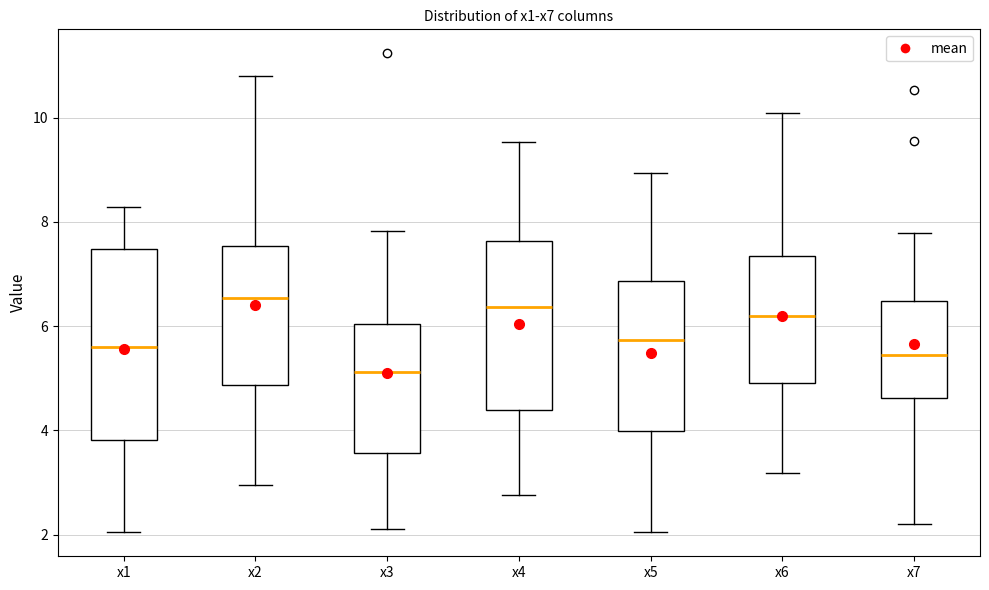

Reading left to right, transcribe this box plot: for each box, give where its median line is, the range the box spans, and where its two whiskers end, as read against the y-axis. The values are not printed on the chart, so give them approximately, as read against the axis.

x1: median 5.6, box 3.8 to 7.4, whiskers 2.0 to 8.2
x2: median 6.6, box 4.8 to 7.6, whiskers 3.0 to 10.8
x3: median 5.2, box 3.6 to 6.0, whiskers 2.2 to 7.8
x4: median 6.4, box 4.4 to 7.6, whiskers 2.8 to 9.6
x5: median 5.8, box 4.0 to 6.8, whiskers 2.0 to 9.0
x6: median 6.2, box 5.0 to 7.4, whiskers 3.2 to 10.0
x7: median 5.4, box 4.6 to 6.4, whiskers 2.2 to 7.8